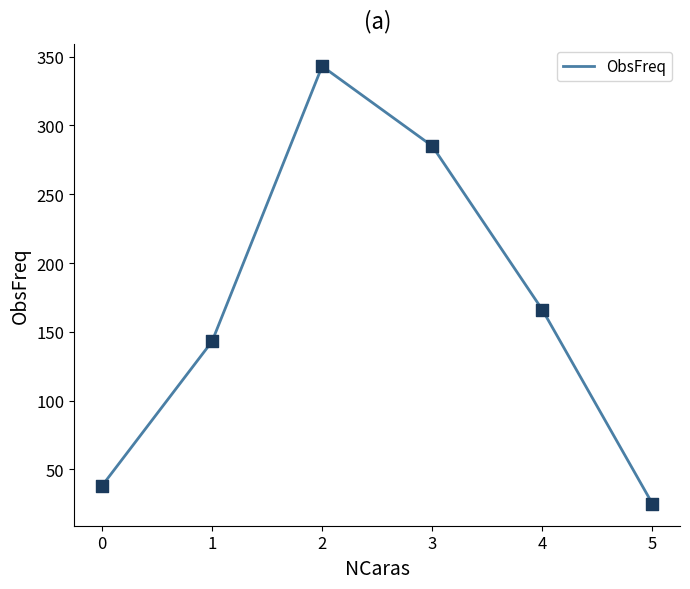

Between 1 and 3, which is larger?

3